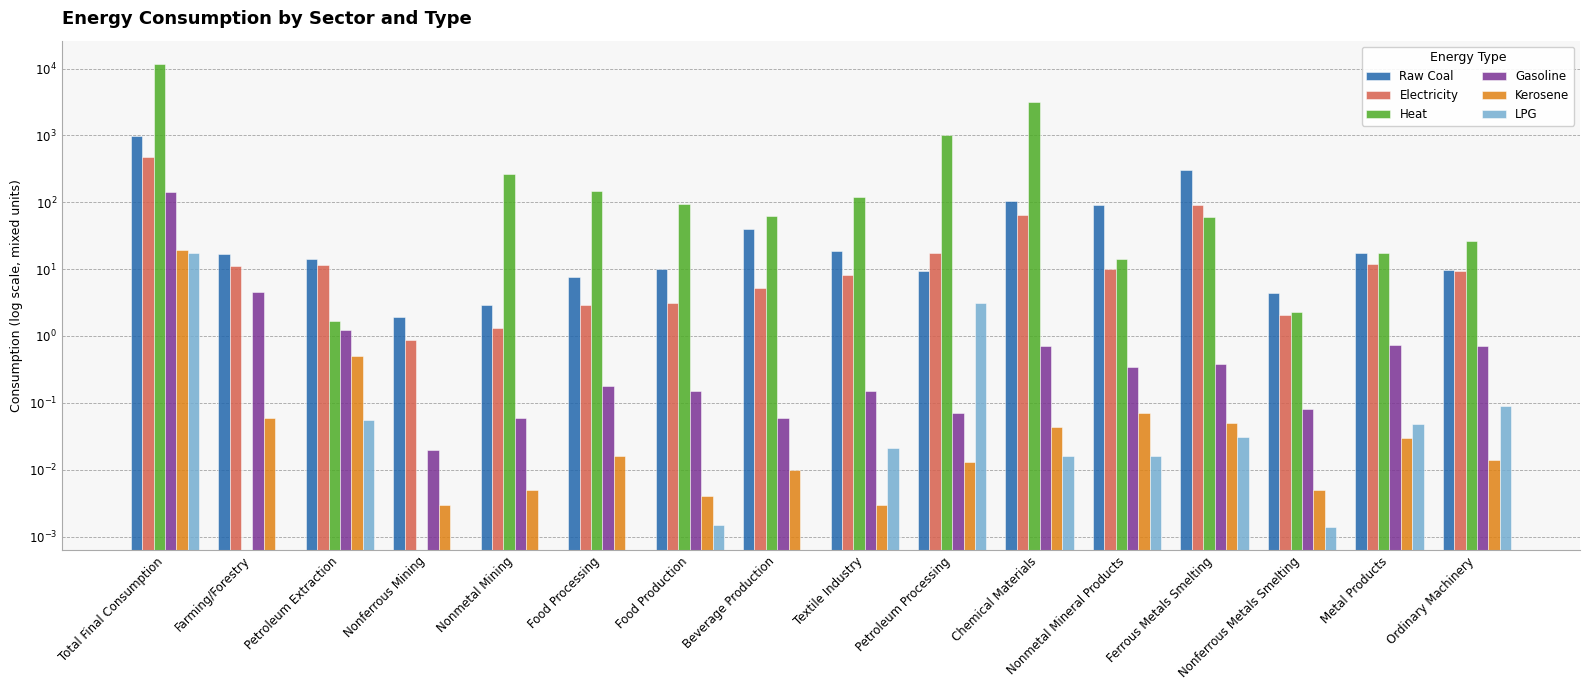

Count the number of categories in the chart.

16